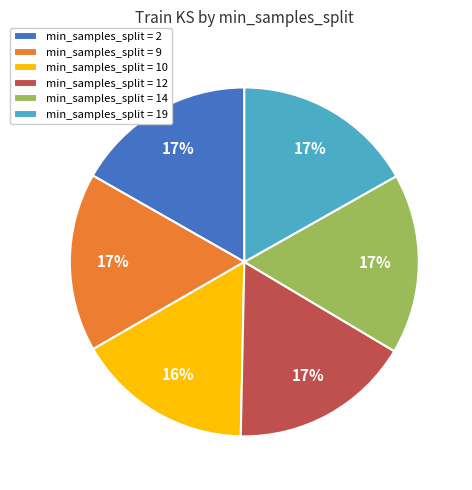

To the nearest percent, what is the average slice percentage?

17%